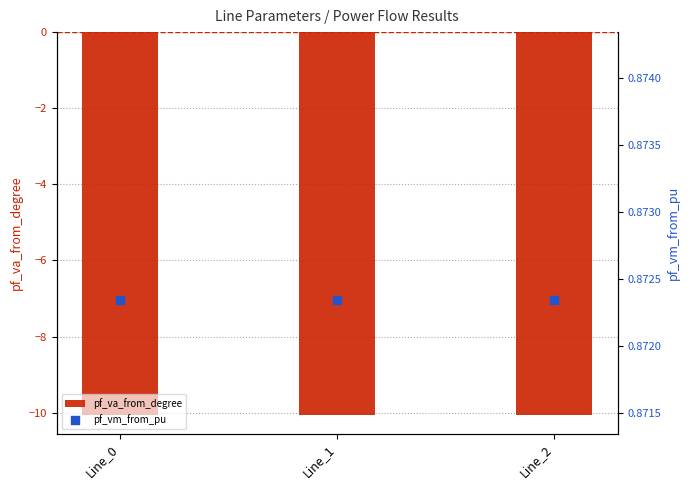

What are all the series names shown in the legend?

pf_va_from_degree, pf_vm_from_pu